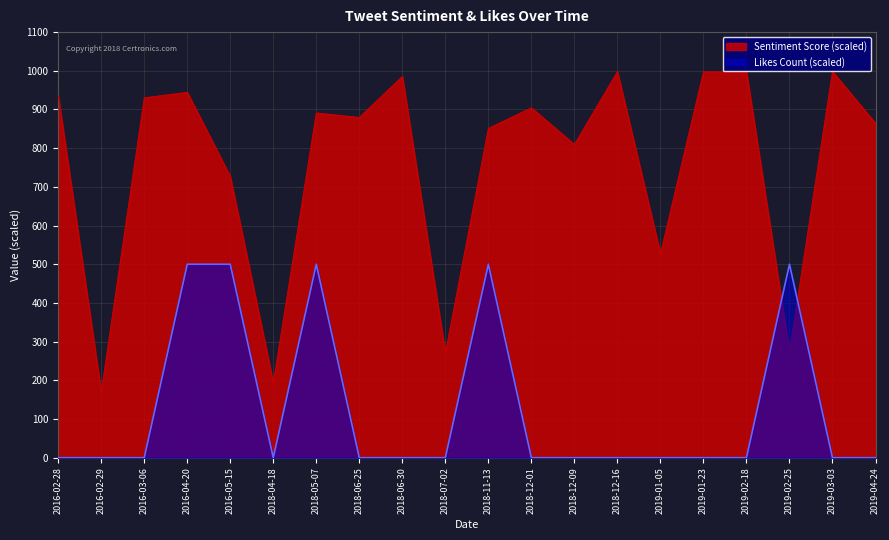

How many values in the Sentiment Score series exceed 891?

10